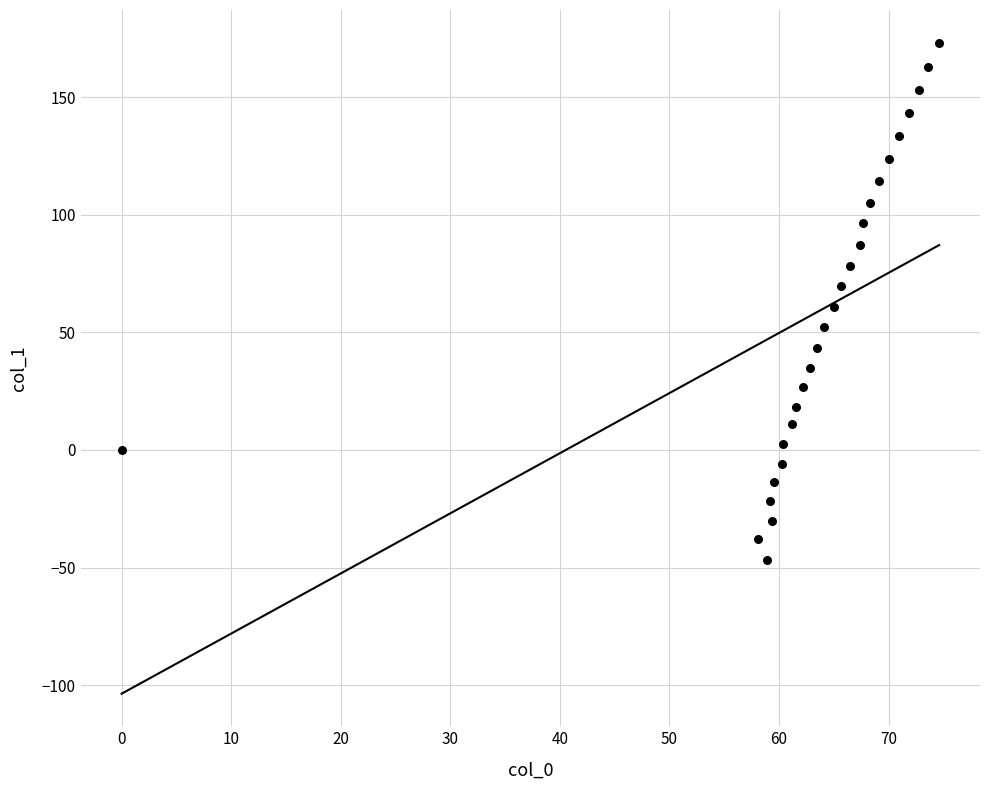

What is the range of Y values (max minus min)?

220.3